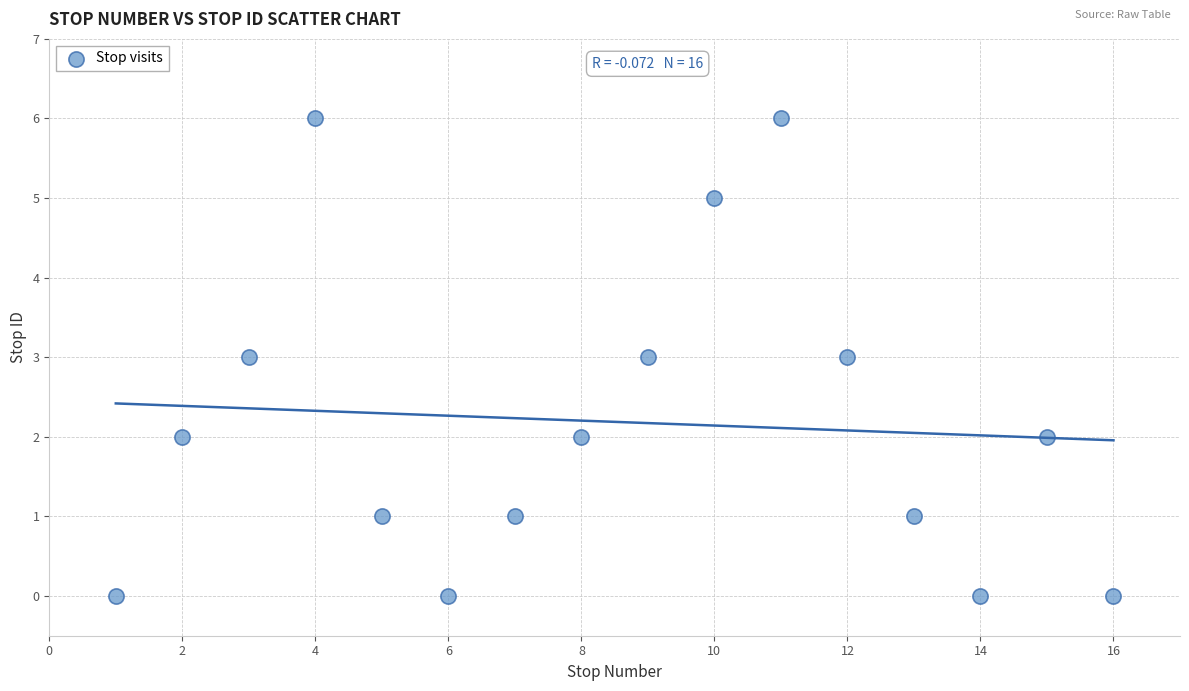

What is the range of X values (max minus min)?

15